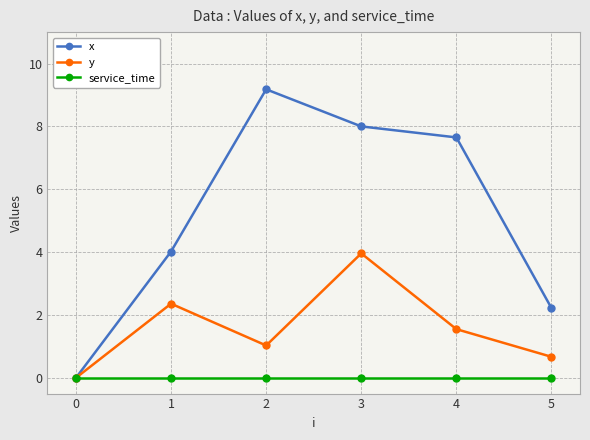

List the series in order of their peak value, highest first.

x, y, service_time